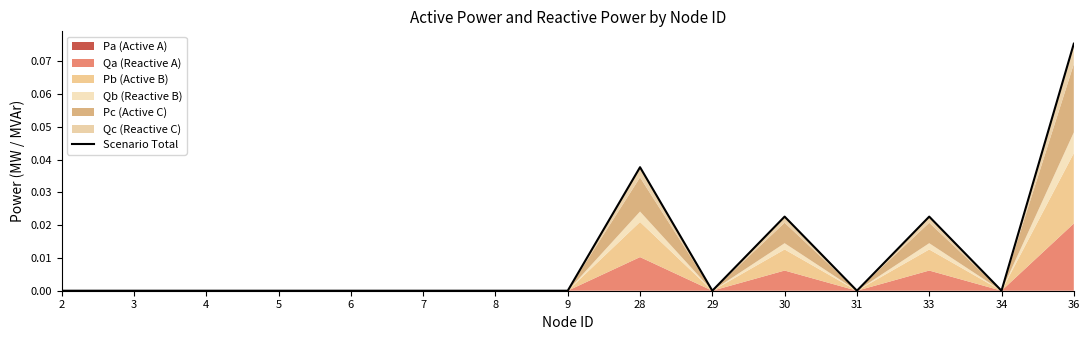

Reading right to left, transcribe all the data shown in this chart.

36=0.1	34=0.0	33=0.0	31=0.0	30=0.0	29=0.0	28=0.0	9=0.0	8=0.0	7=0.0	6=0.0	5=0.0	4=0.0	3=0.0	2=0.0